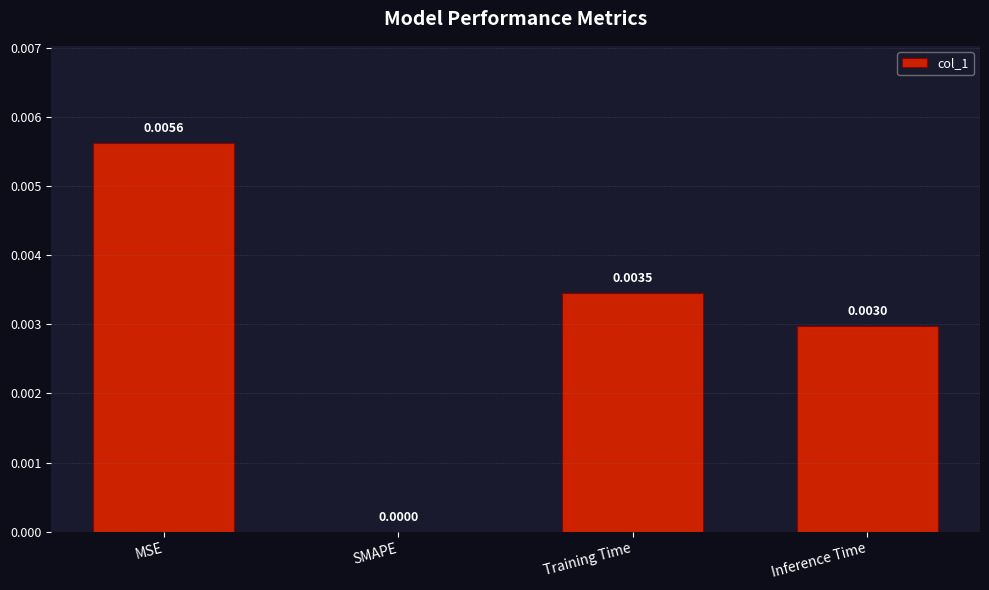

How many values are between 0 and 1?

4